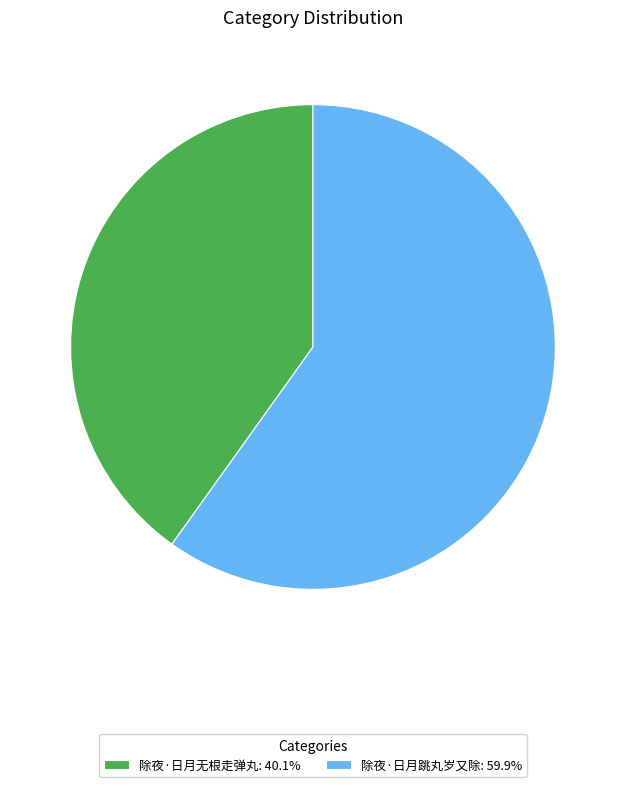

Is the sum of 除夜·日月无根走弹丸: 40.1% and 除夜·日月跳丸岁又除: 59.9% greater than half?

Yes